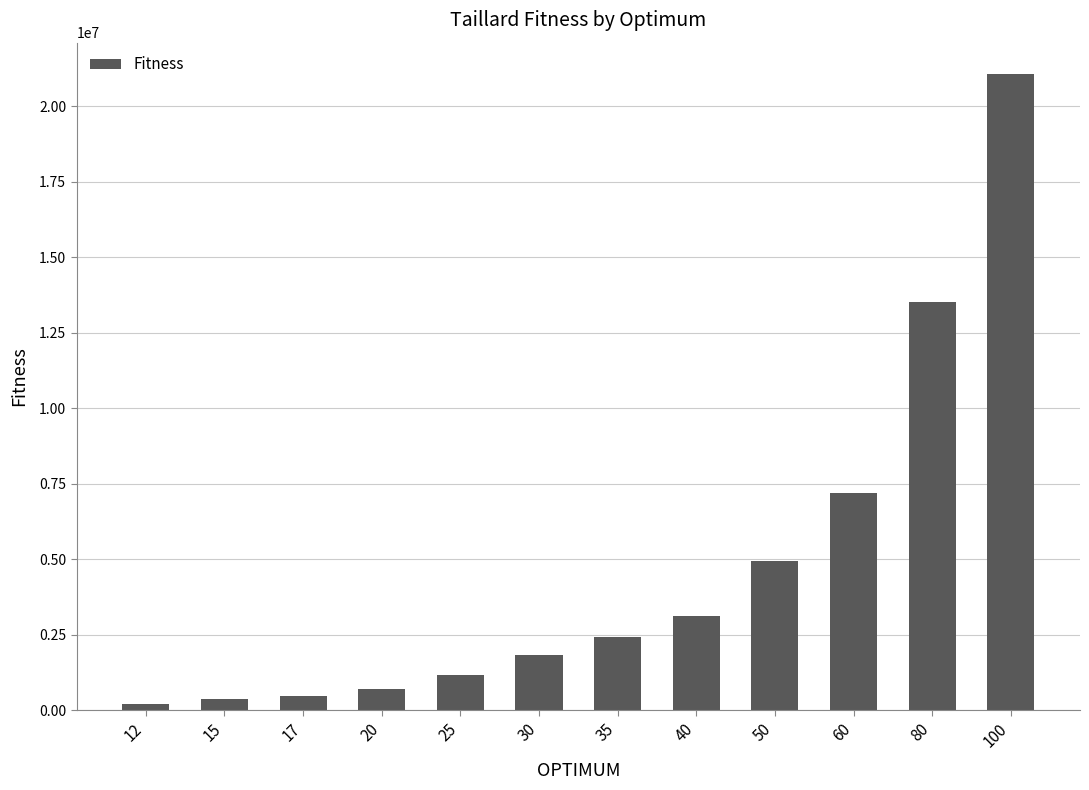

What is the average value?

4753616